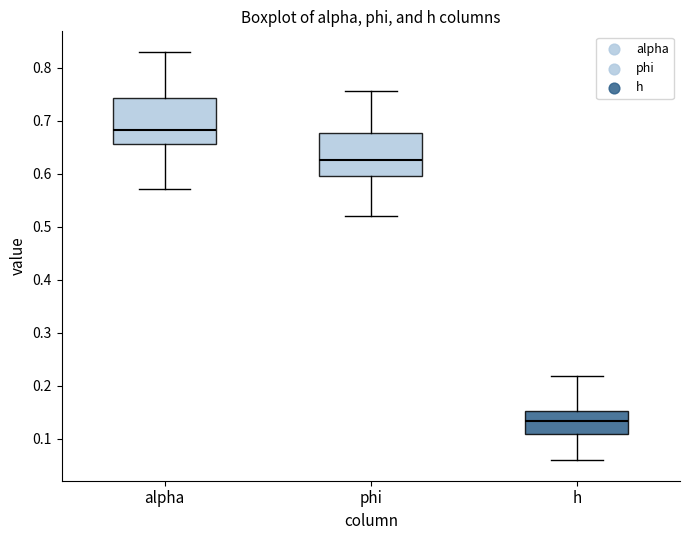

Reading left to right, read every box against the y-axis: the position of its median line, the range the box covers, and the ends of its whiskers. The values are not printed on the chart, so give them approximately, as read against the axis.

alpha: median 0.68, box 0.66 to 0.74, whiskers 0.57 to 0.83
phi: median 0.63, box 0.60 to 0.68, whiskers 0.52 to 0.76
h: median 0.13, box 0.11 to 0.15, whiskers 0.06 to 0.22